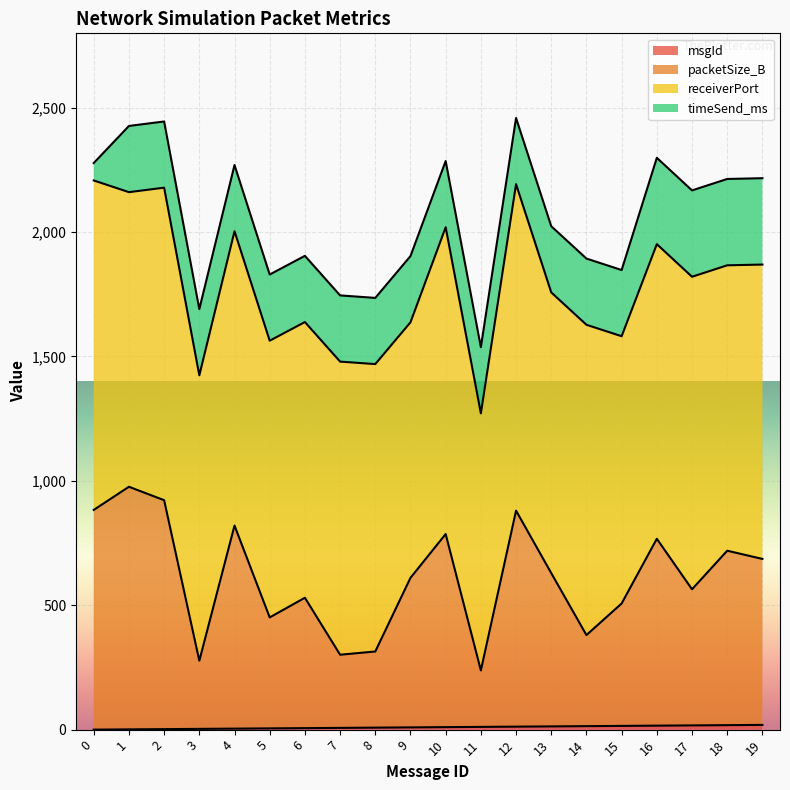

List the labels in order of packetSize_B value, largest first.

1, 2, 0, 12, 4, 10, 16, 18, 19, 13, 9, 17, 6, 15, 5, 14, 8, 7, 3, 11